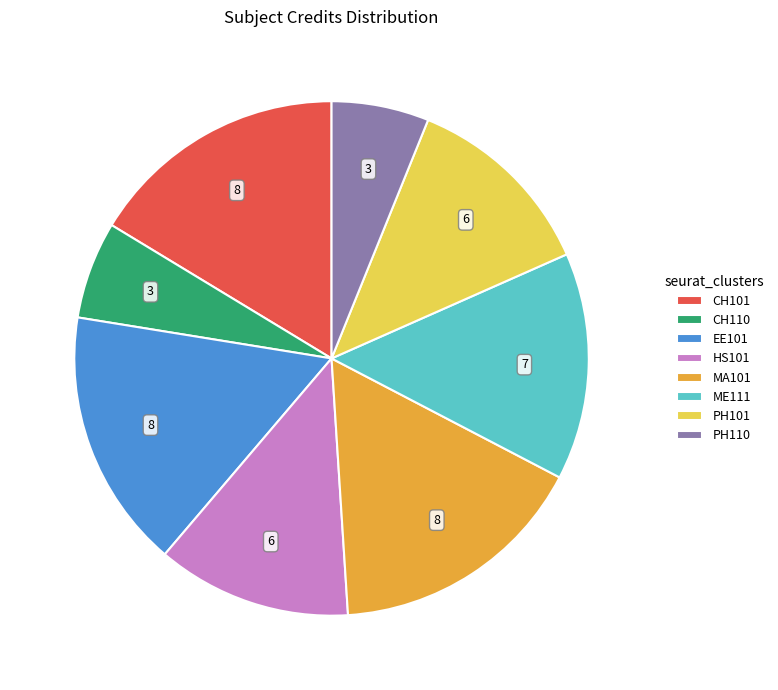

Is it true that PH101 is 12% of the pie?

True